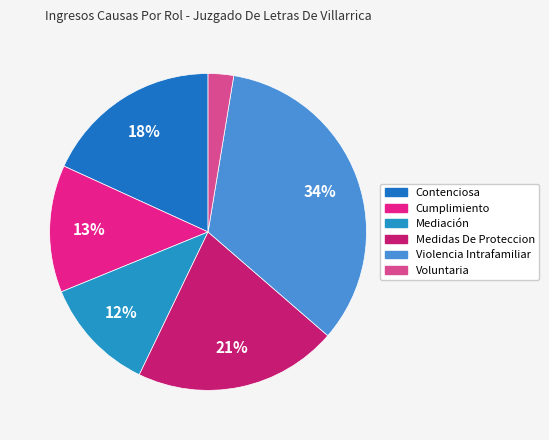

Which category has the biggest portion of the pie?

Violencia Intrafamiliar